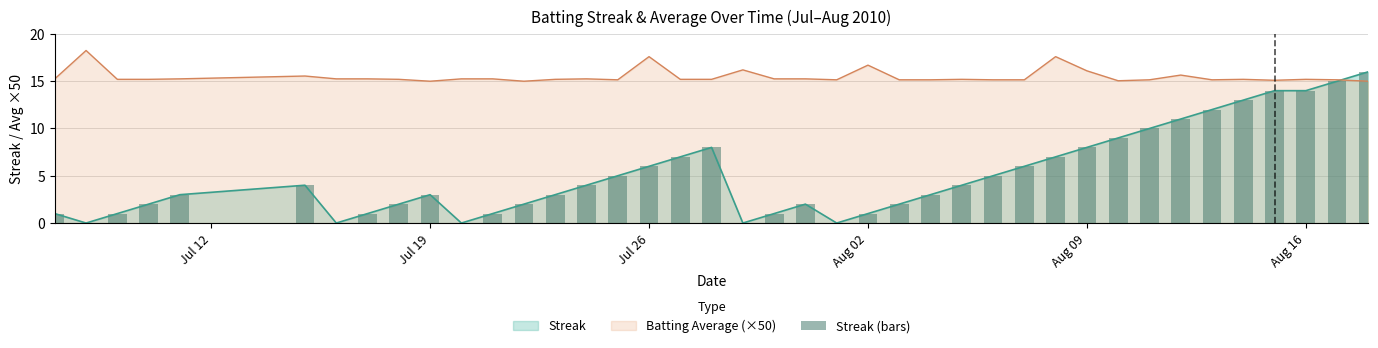

What is the highest value of the Streak series?

16.0